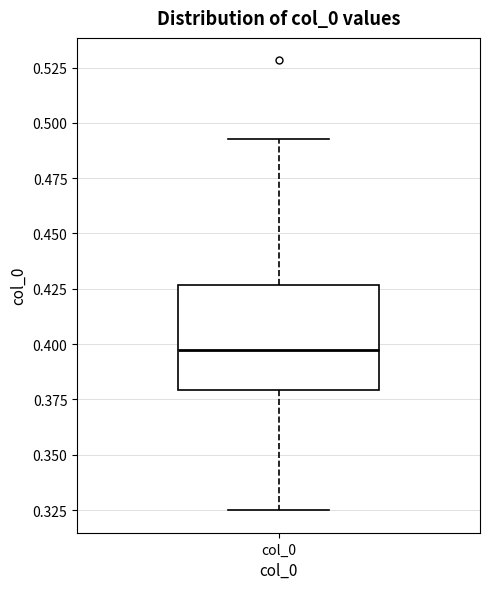

Read this box plot against the y-axis: the position of the median line, the range covered by the box, and the ends of both whiskers. The values are not printed on the chart, so give them approximately, as read against the axis.

median 0.395, box 0.380 to 0.425, whiskers 0.325 to 0.495